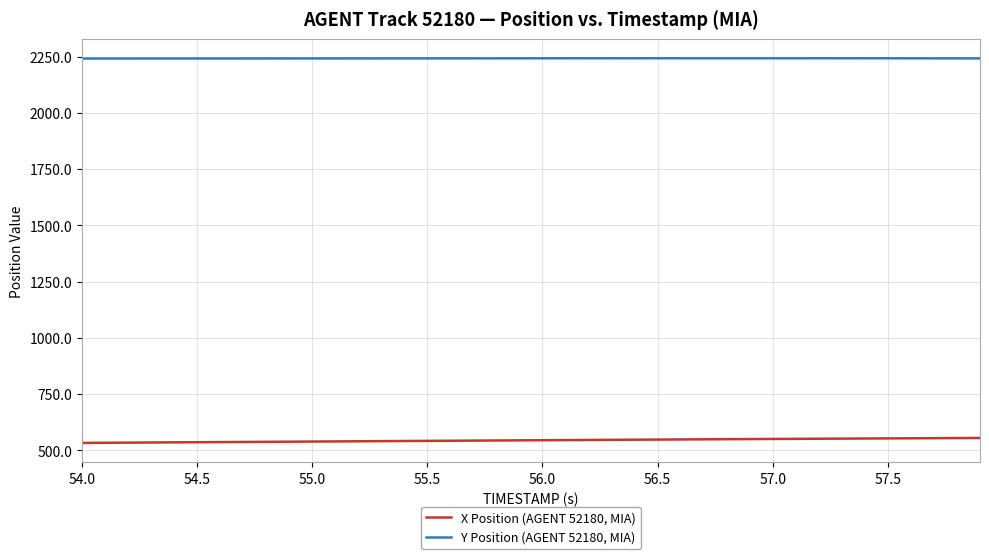

What are all the series names shown in the legend?

X Position (AGENT 52180, MIA), Y Position (AGENT 52180, MIA)